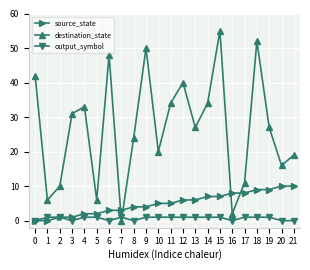

At which label does destination_state reach its minimum?

7